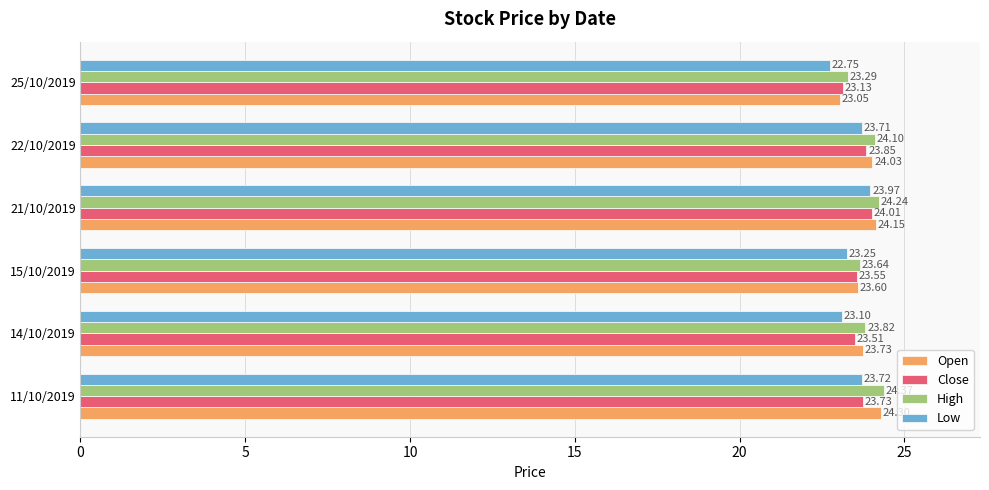

List the series in order of their overall mean, highest first.

High, Open, Close, Low